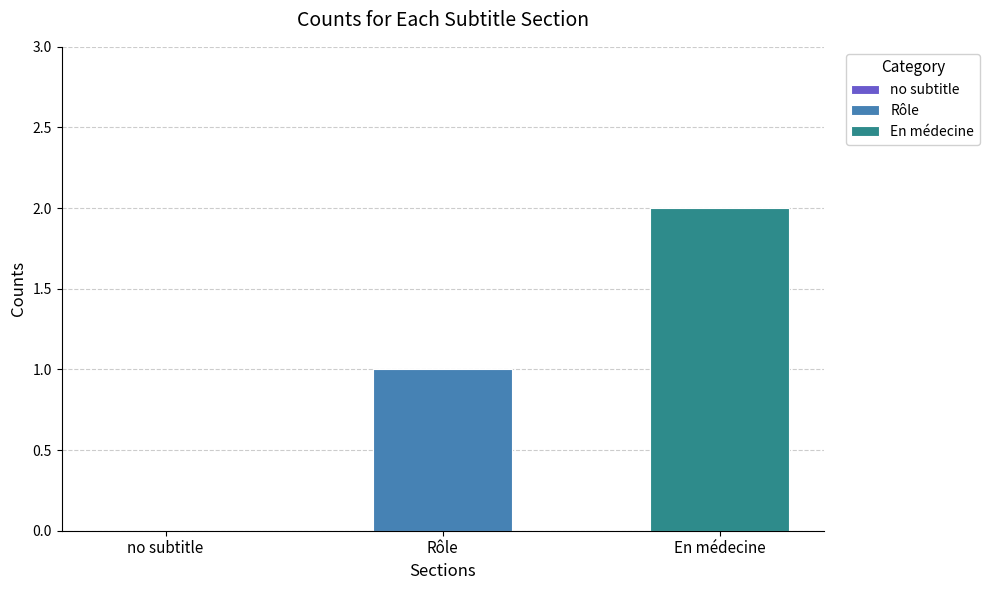

List the series in order of their peak value, highest first.

En médecine, Rôle